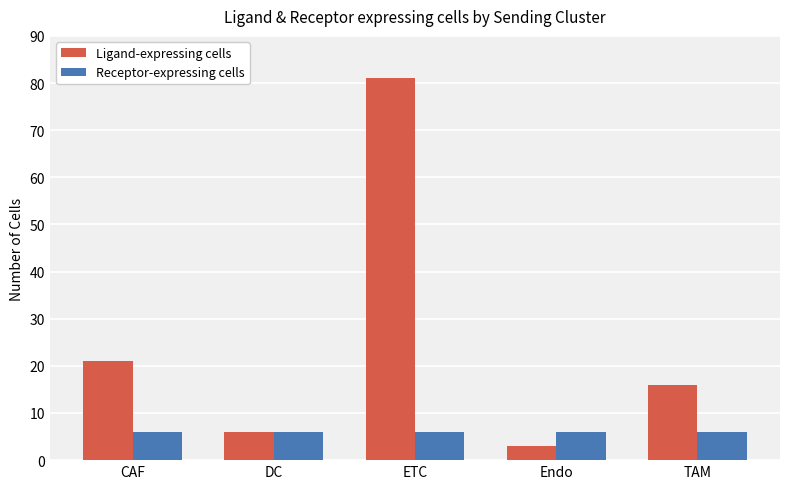

Reading left to right, what are all the values shown in this chart?

Ligand-expressing cells: CAF=21	DC=6	ETC=81	Endo=3	TAM=16
Receptor-expressing cells: CAF=6	DC=6	ETC=6	Endo=6	TAM=6